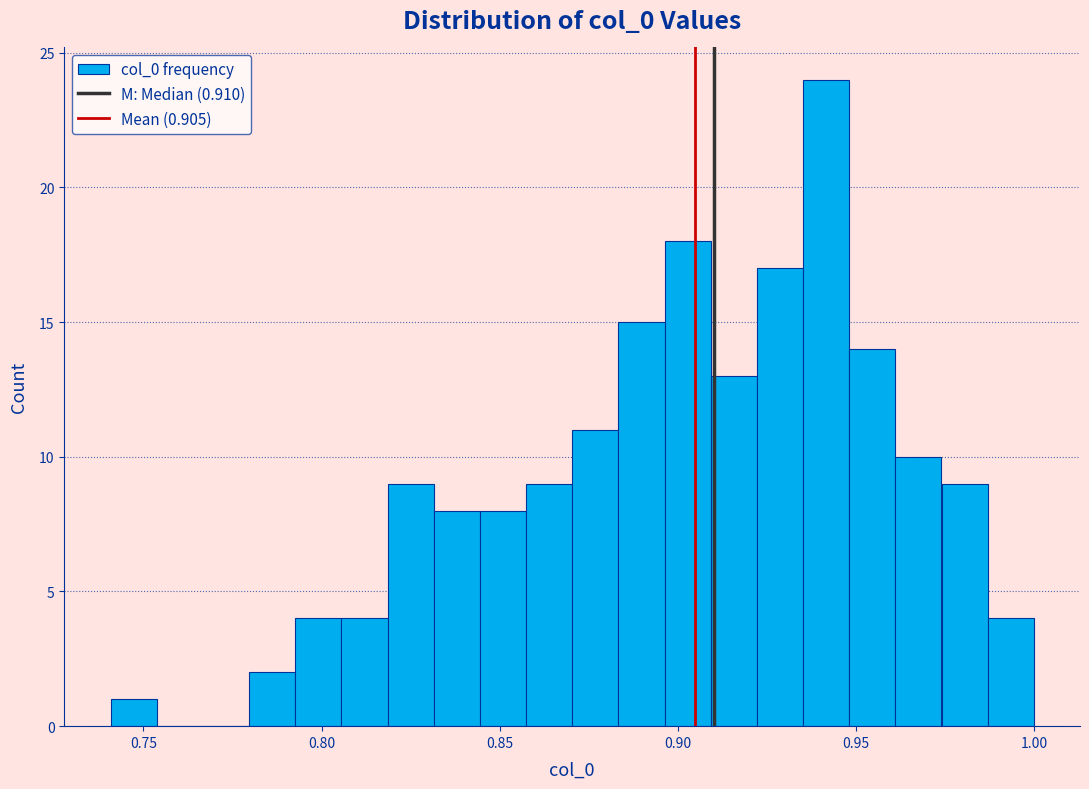

Around what value on the x-axis is the tallest bar? Give the approximate position of its centre, as read against the axis.

0.940